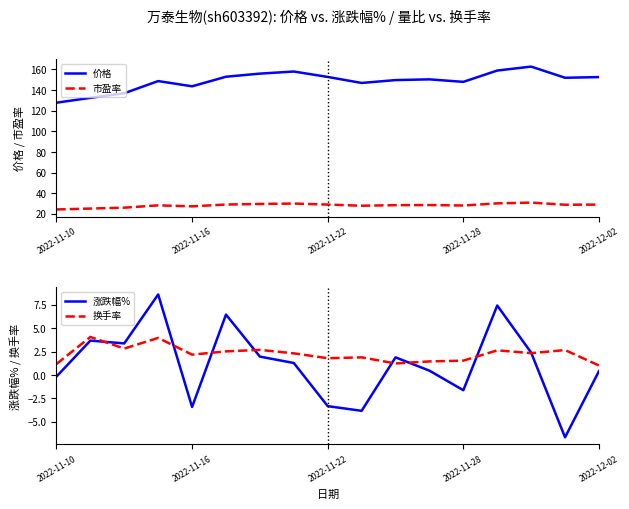

What is the sum of all 涨跌幅% values?

19.0